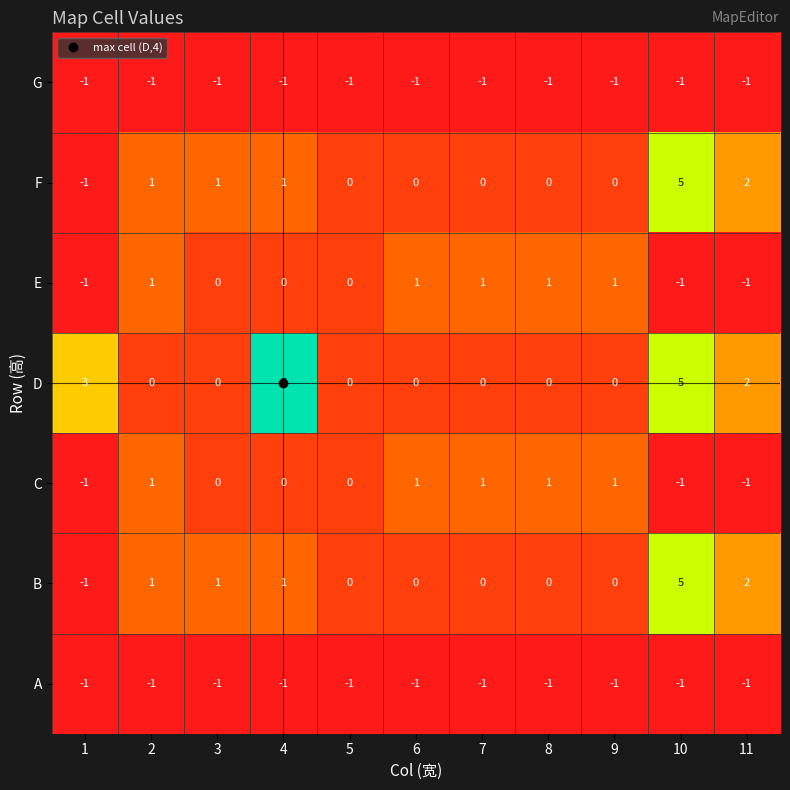

How many data points does each series have?

11